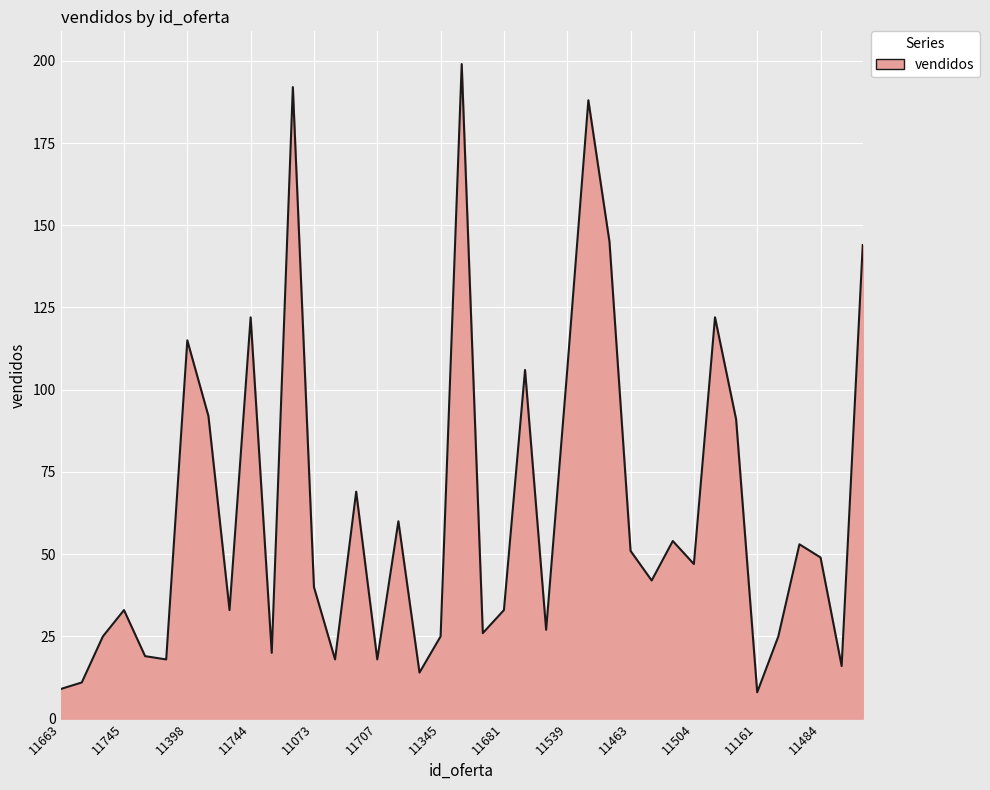

What is the greatest value displayed?

199